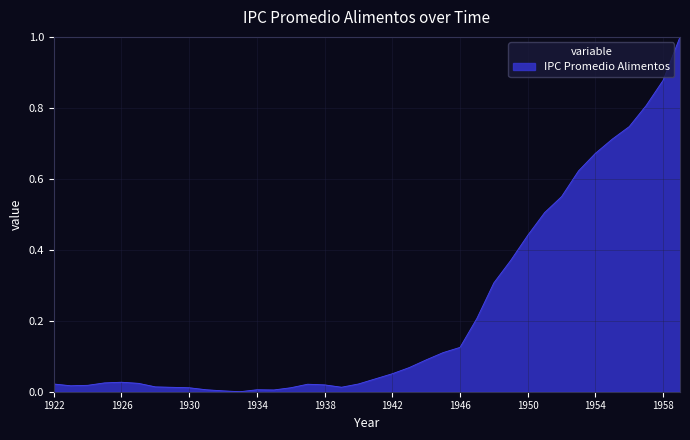

What is the maximum value shown in the chart?

1.0